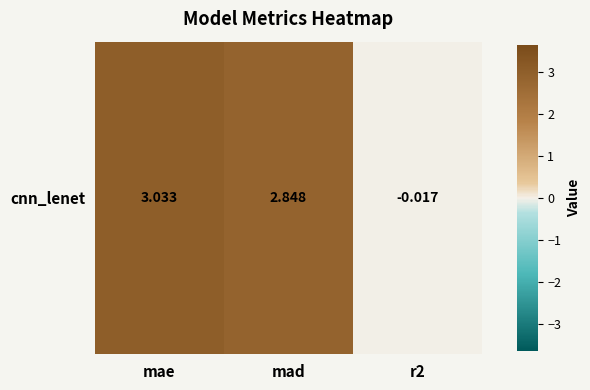

How many values are above zero?

2